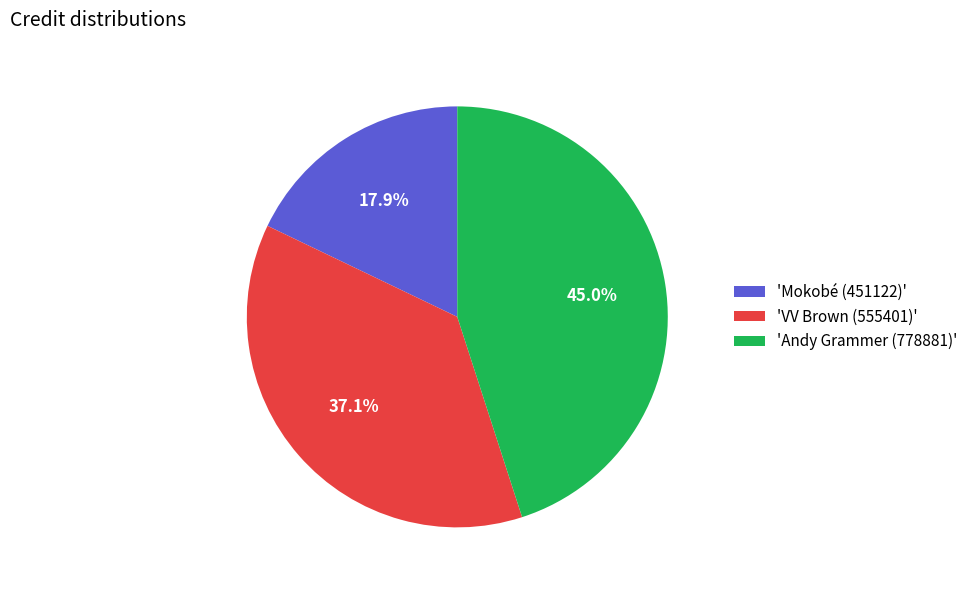

How many slices are in this pie chart?

3